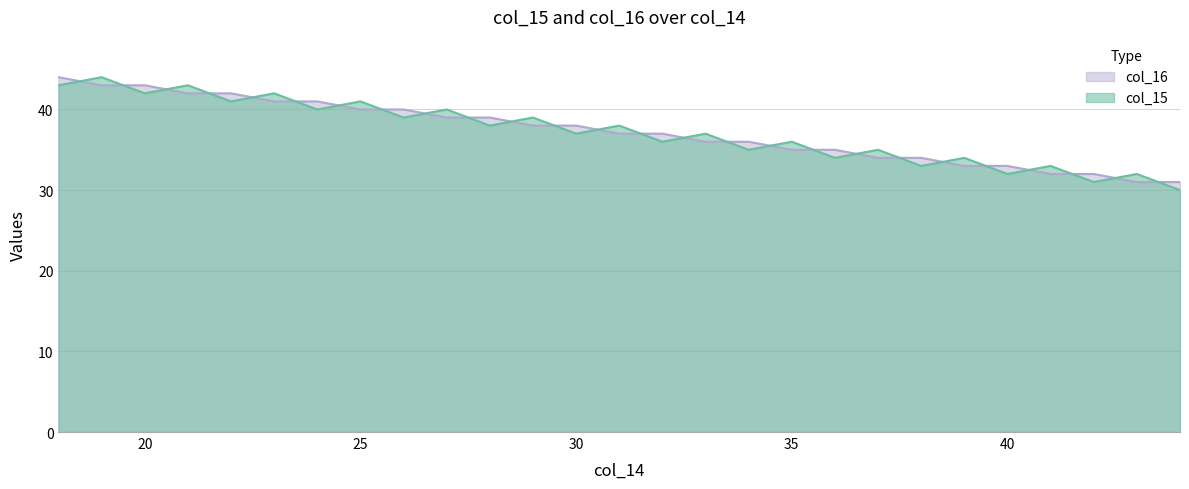

Reading right to left, what are all the values shown in this chart?

col_15: 44=30	43=32	42=31	41=33	40=32	39=34	38=33	37=35	36=34	35=36	34=35	33=37	32=36	31=38	30=37	29=39	28=38	27=40	26=39	25=41	24=40	23=42	22=41	21=43	20=42	19=44	18=43
col_16: 44=31	43=31	42=32	41=32	40=33	39=33	38=34	37=34	36=35	35=35	34=36	33=36	32=37	31=37	30=38	29=38	28=39	27=39	26=40	25=40	24=41	23=41	22=42	21=42	20=43	19=43	18=44